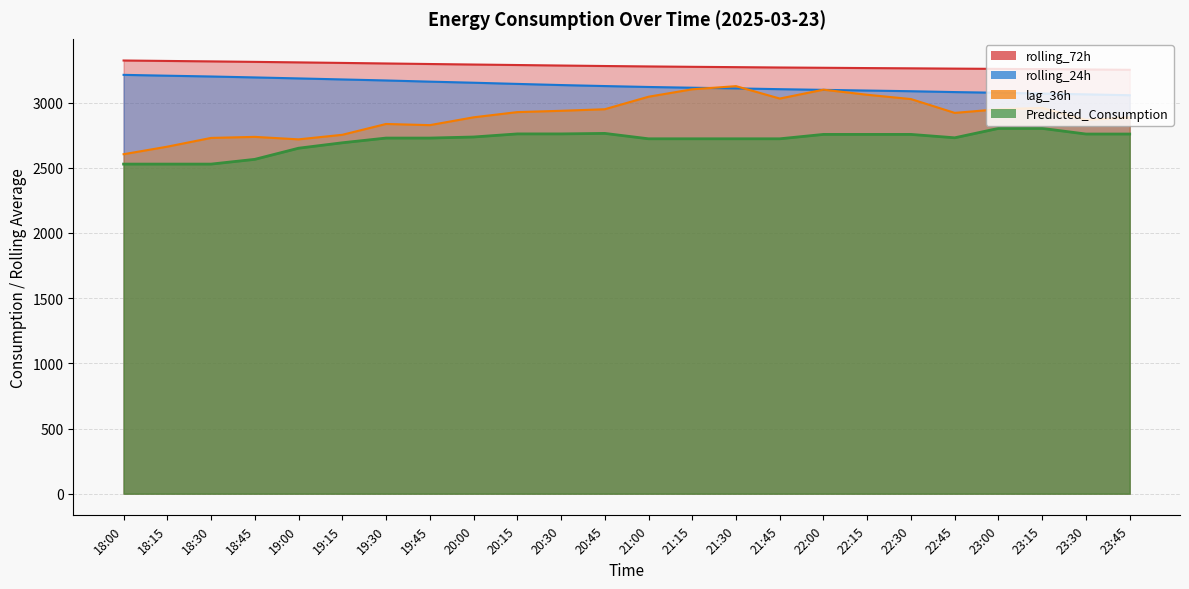

How many lines are shown in the chart?

4